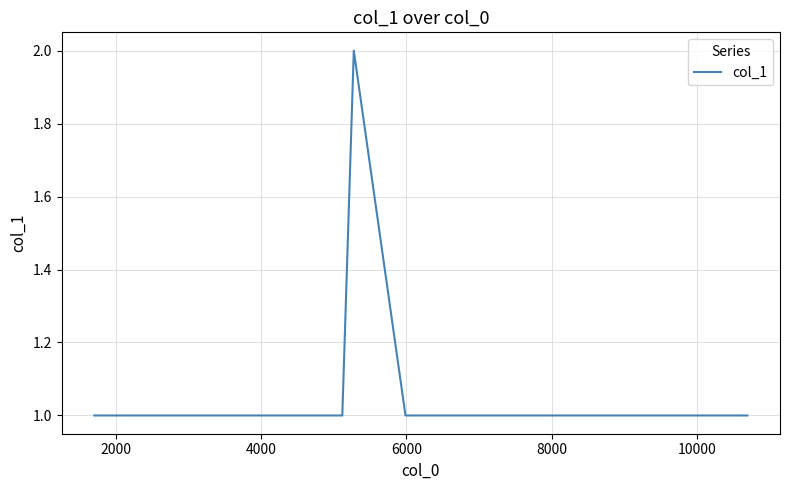

How many lines are shown in the chart?

1